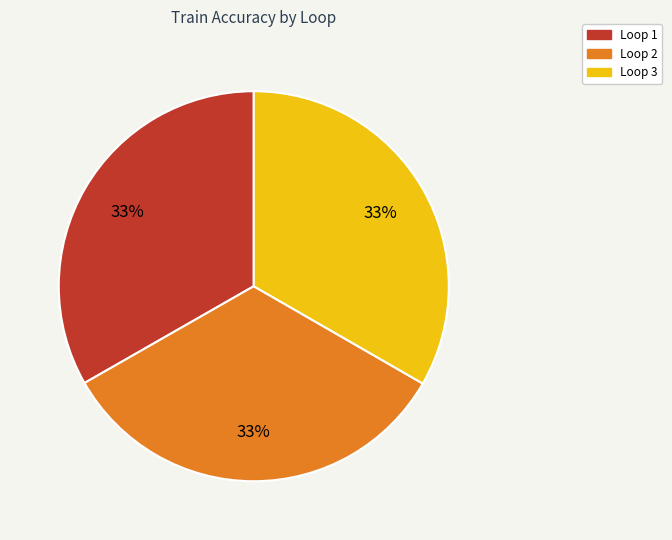

Combined, do Loop 1 and Loop 2 account for over 50%?

Yes